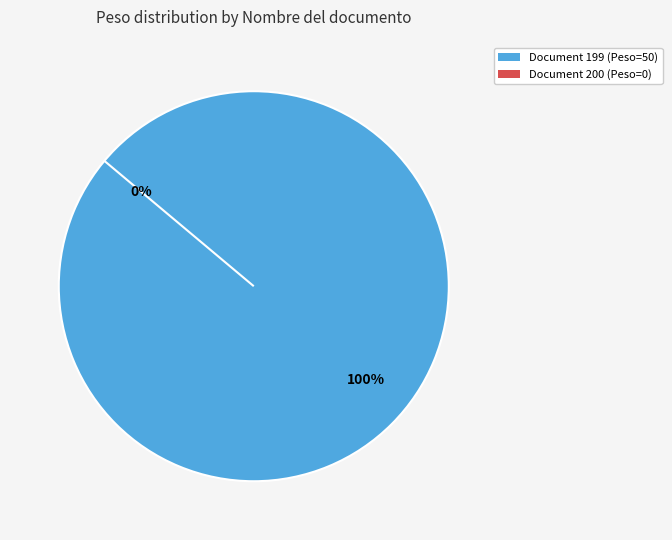

The 200 slice represents 15% of the pie. True or false?

False